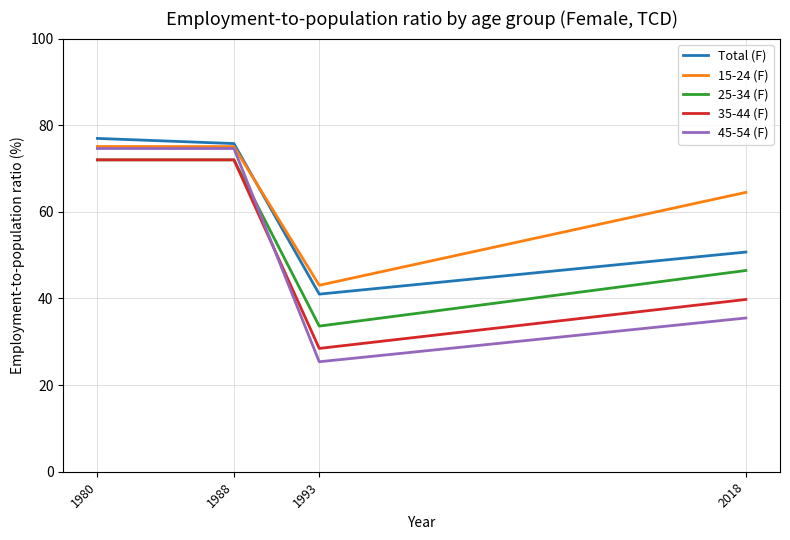

Rank the categories by Total (F) value from highest to lowest.

1980, 1988, 2018, 1993